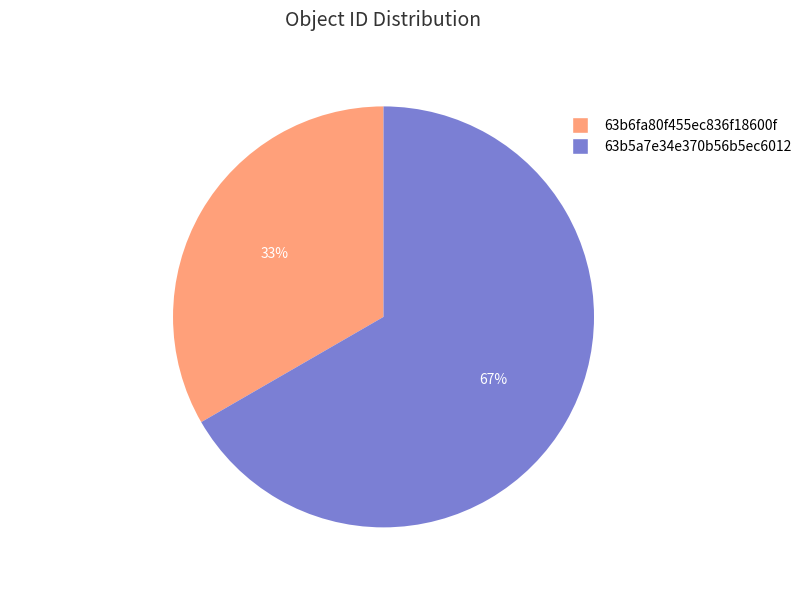

To the nearest percent, what is the combined percentage of 63b6fa80f455ec836f18600f and 63b5a7e34e370b56b5ec6012?

100%